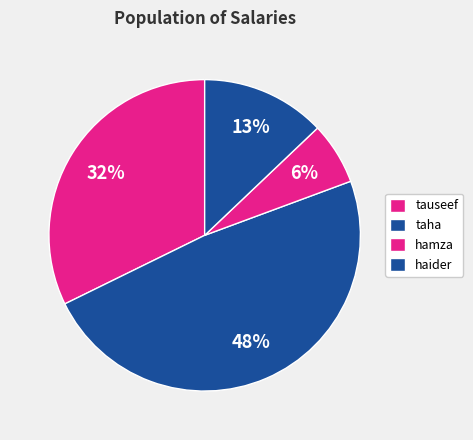

What percentage do haider and taha together represent?

61.3%